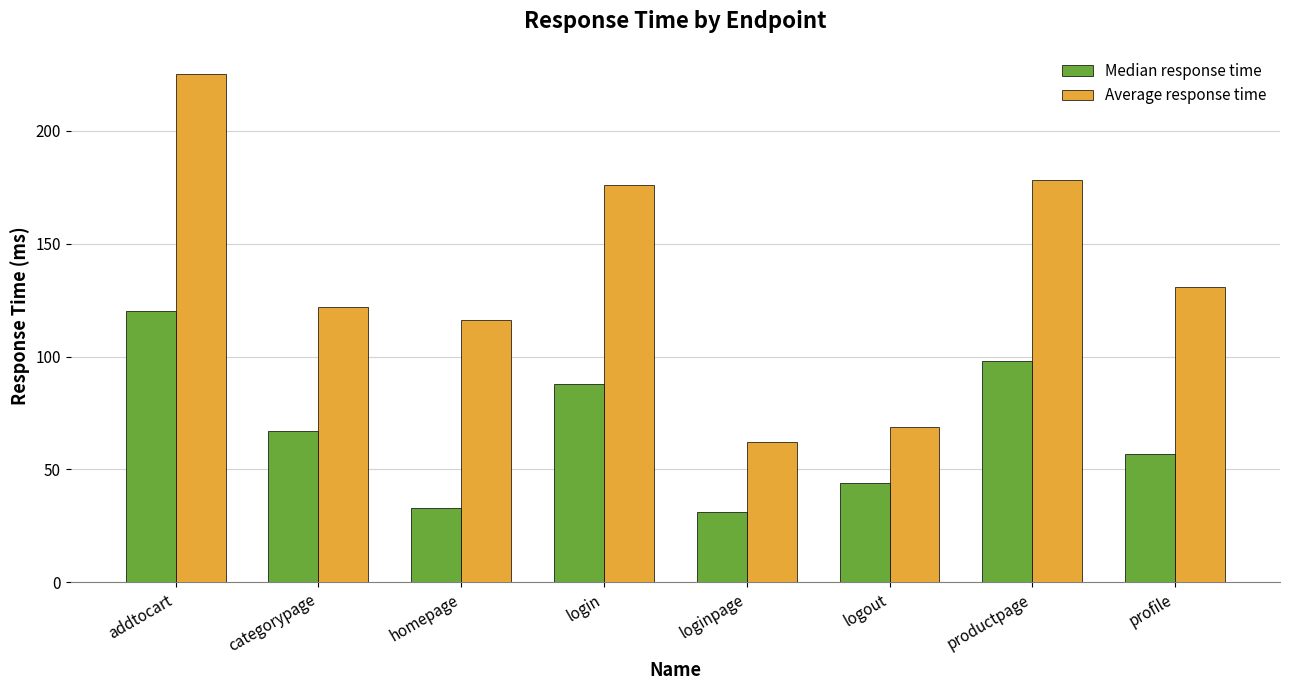

What is the sum of the Average response time values at addtocart and logout?

294